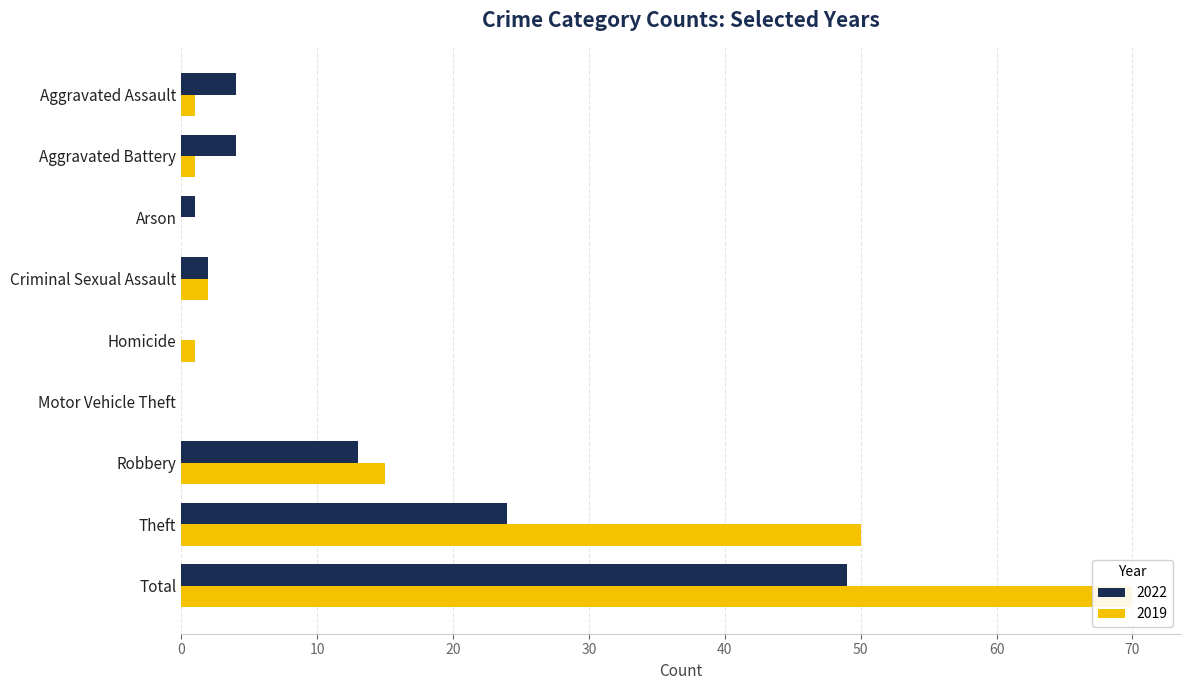

Count the number of categories in the chart.

9